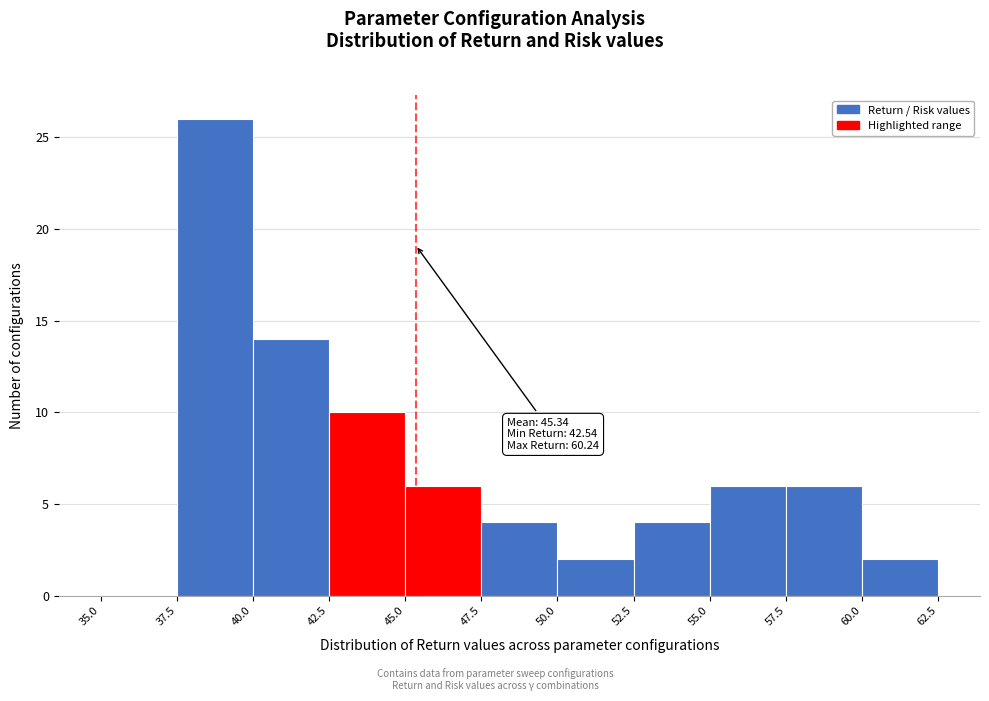

Over which range of the x-axis is the bar tallest?

37.5 to 40.0